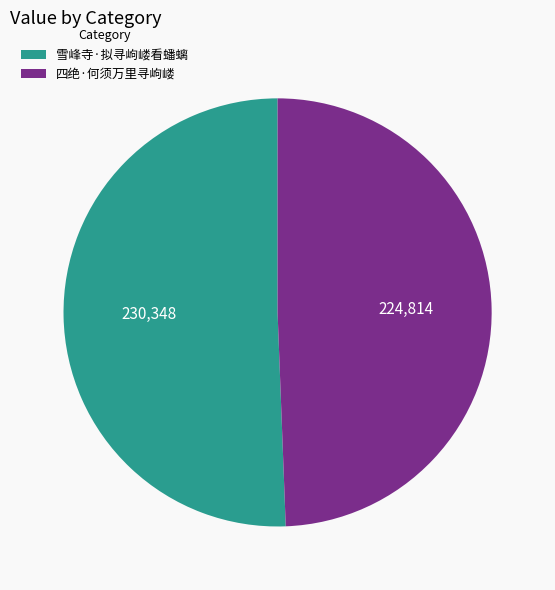

Is it true that 雪峰寺·拟寻岣嵝看蟠螭 is 45% of the pie?

False